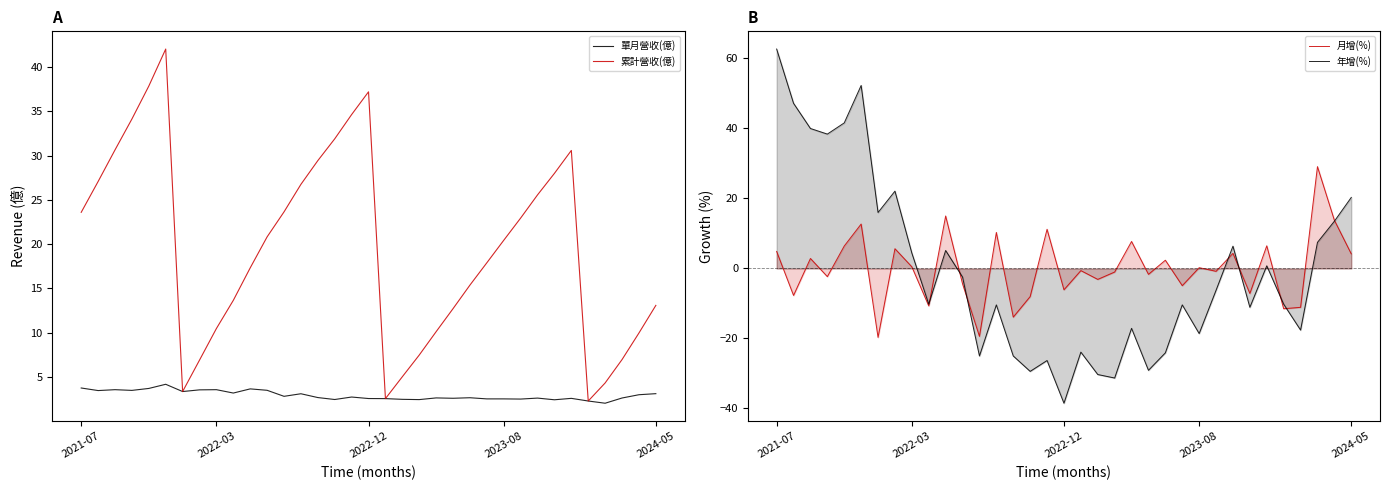

What is the highest value of the 單月營收(億) series?

4.2